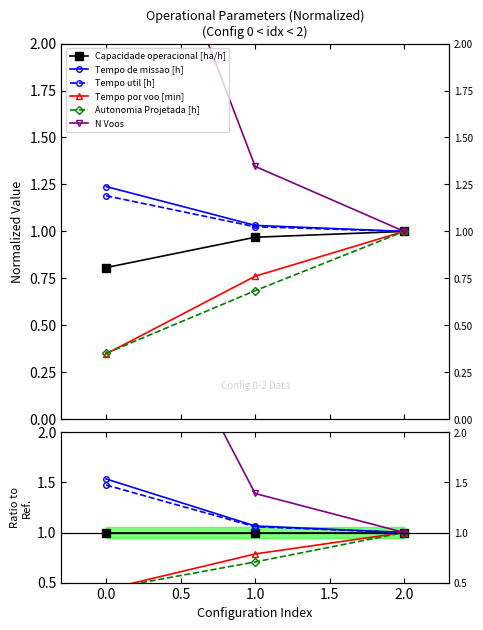

Does the chart have visible grid lines?

No